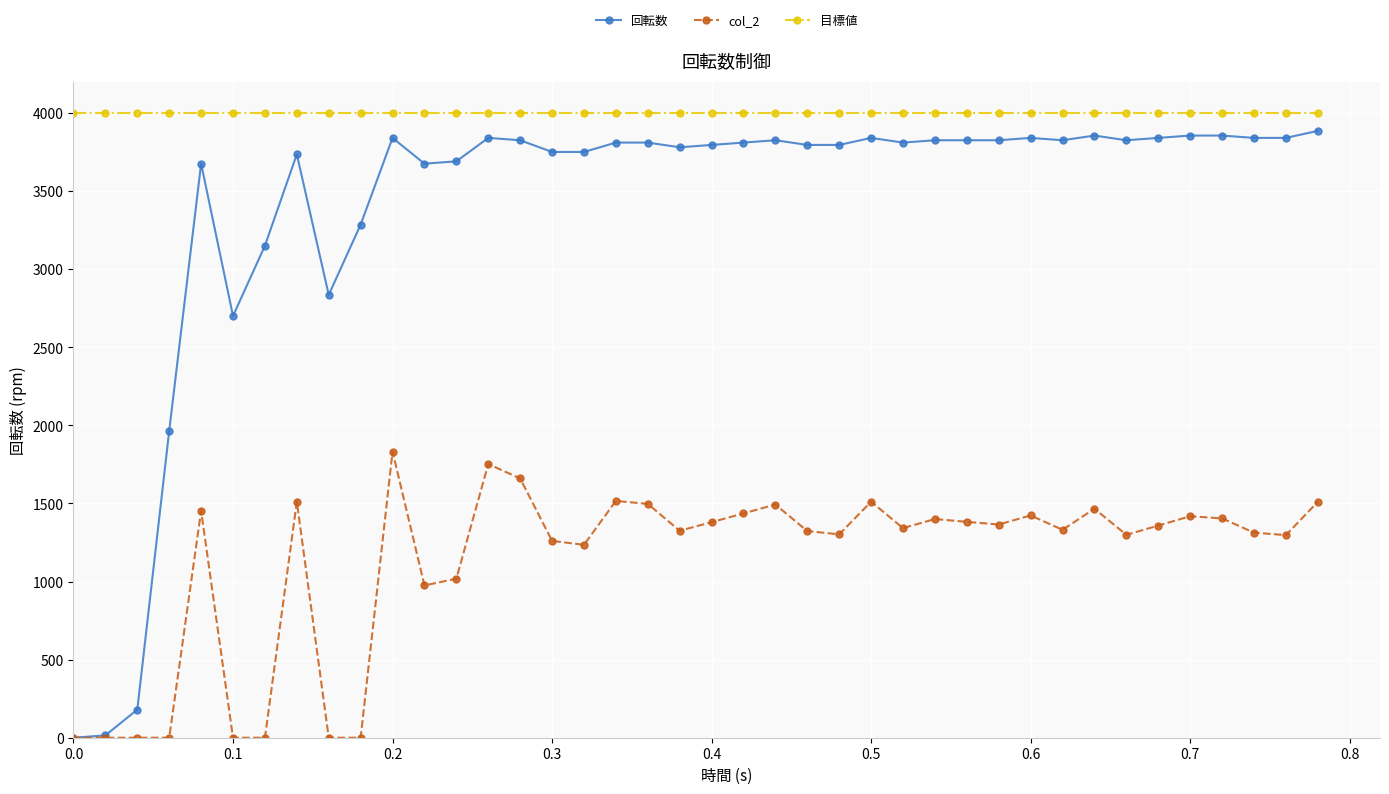

True or false: 回転数 and 目標値 intersect in this chart.

False